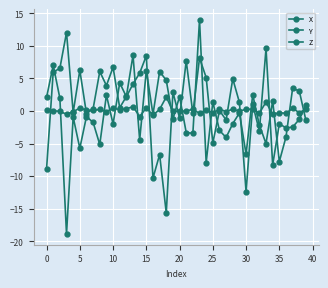

Which series has the largest range (max minus min)?

X